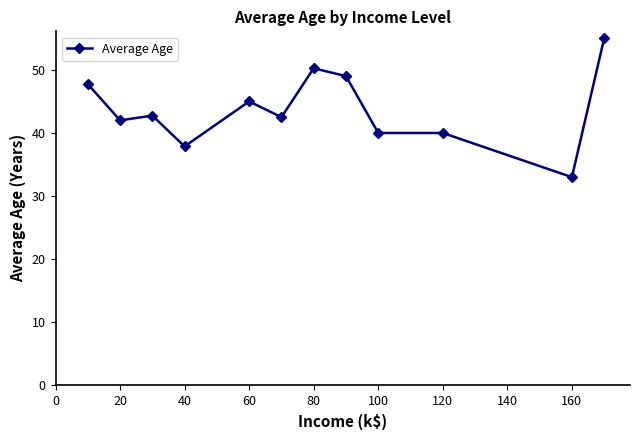

True or false: there are more than 0 points higher than both neighbors.

True